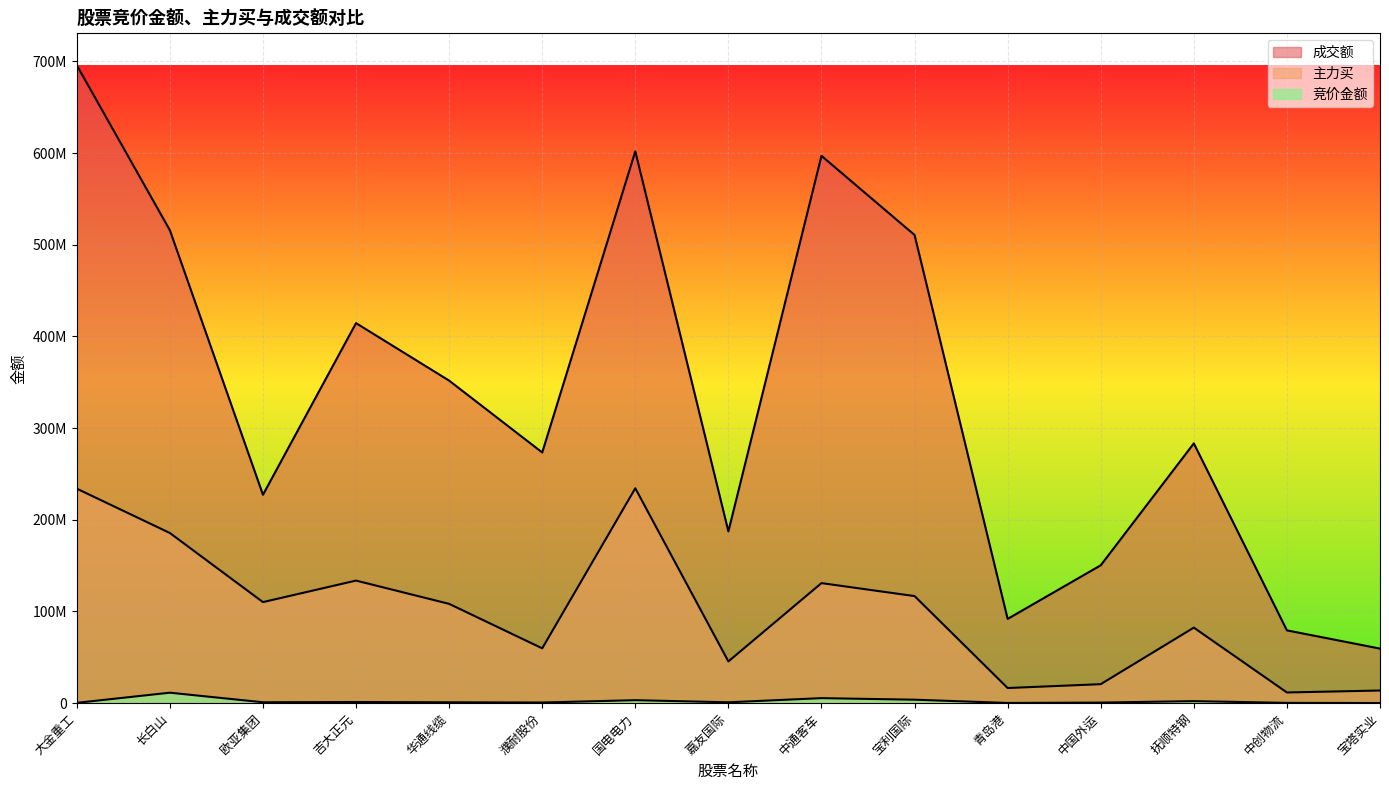

Is the value of 主力买 at 宝塔实业 greater than the value of 成交额 at 欧亚集团?

No